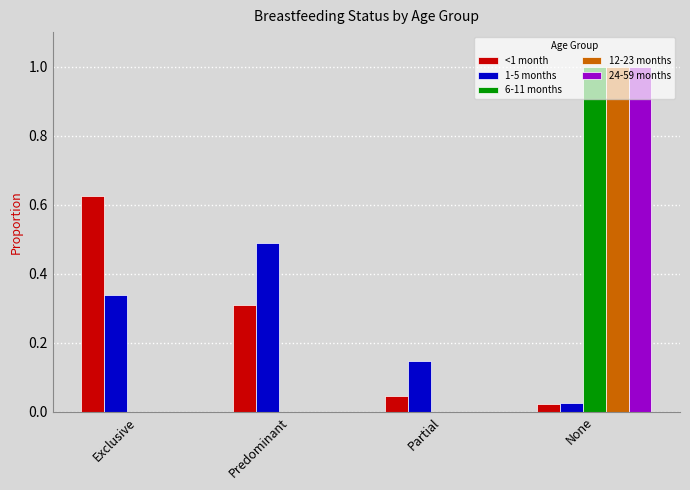

Is it true that 24-59 months equals 0.0 at Partial?

True